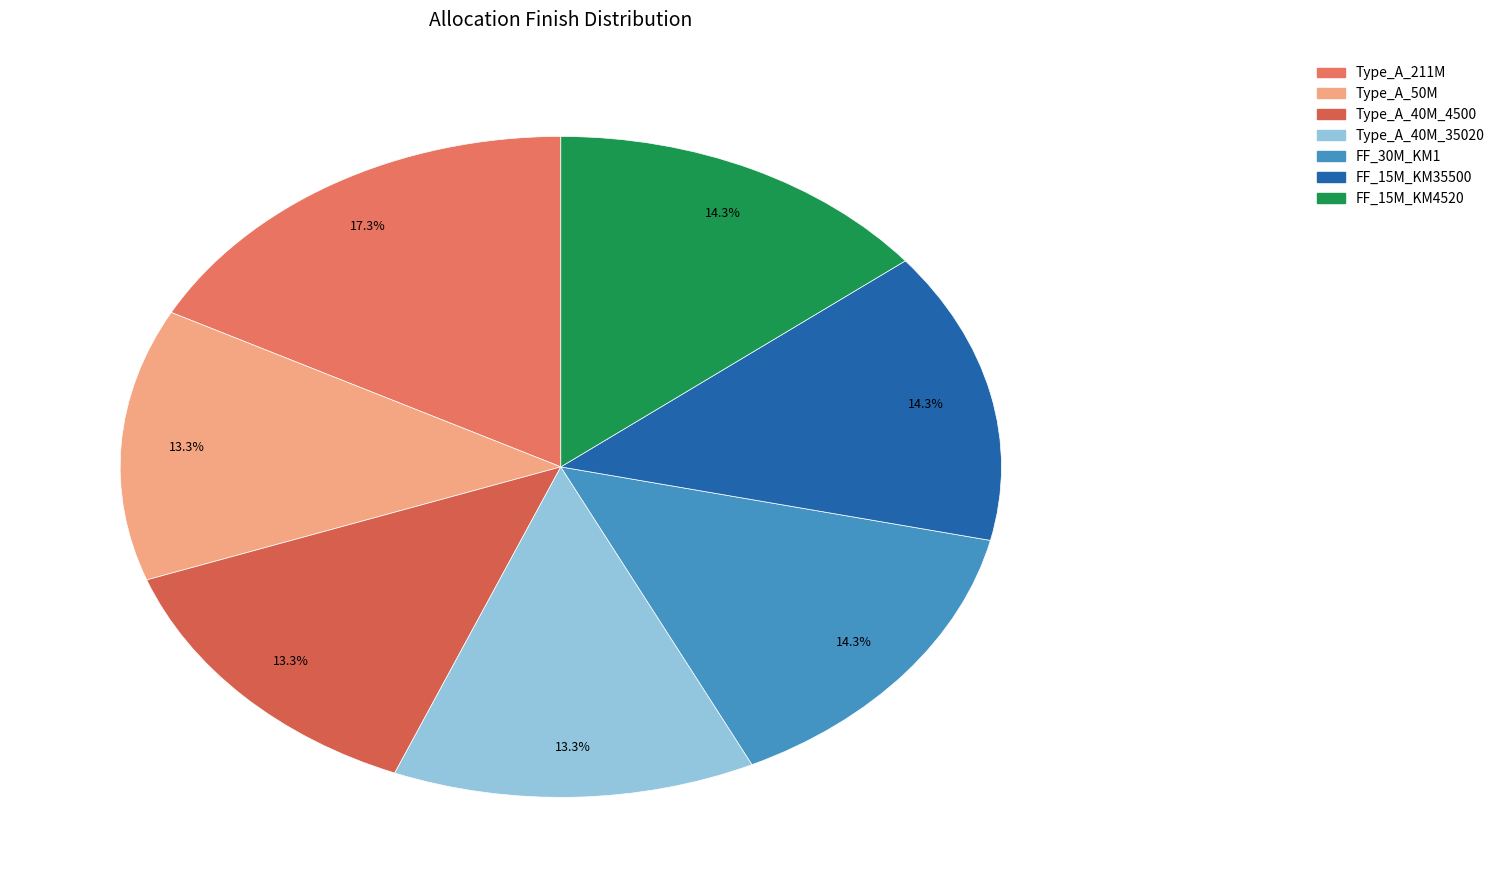

Rank the categories by value from lowest to highest.

Type_A_50M_965_TO_1015_R, Type_A_40M_4500_TO_4570_R, Type_A_40M_35020_TO_35100_R, FF_30M_at_KM_1_R, FF_15M_at_KM_35500_R, FF_15M_at_KM_4520_R, Type_A_211M_724_To_935_R